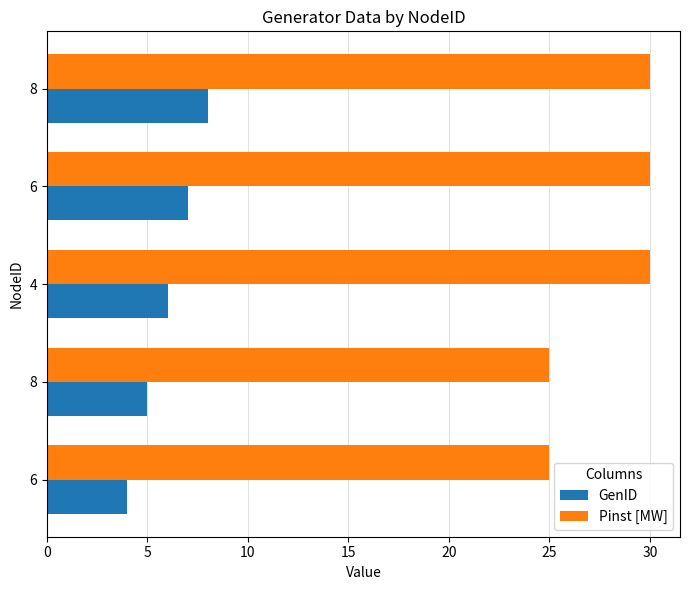

How many data points in Pinst [MW] are less than 30?

2